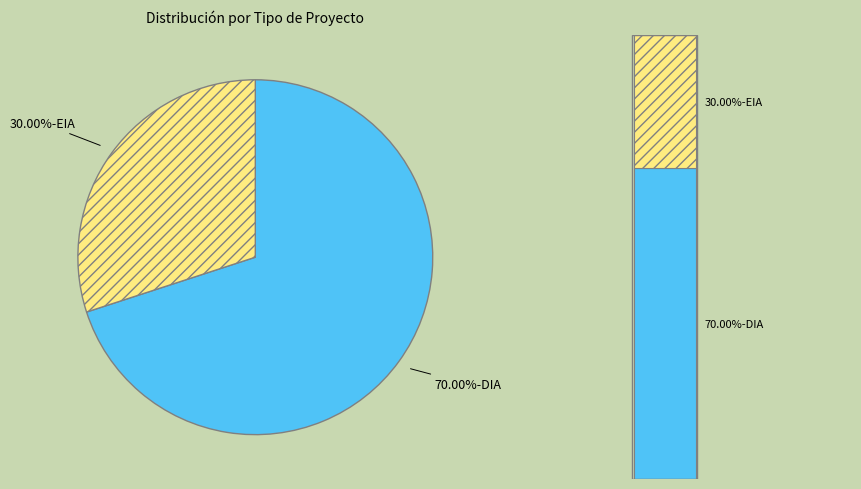

Rank the categories by value from lowest to highest.

EIA, DIA